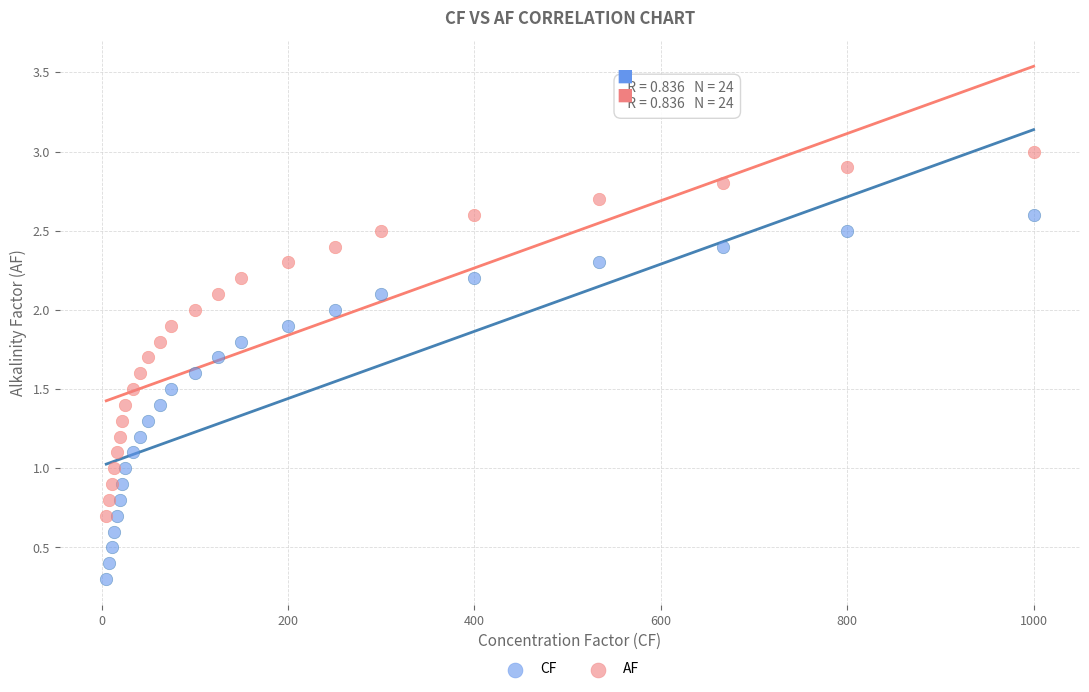

Which series reaches the minimum Y coordinate?

CF